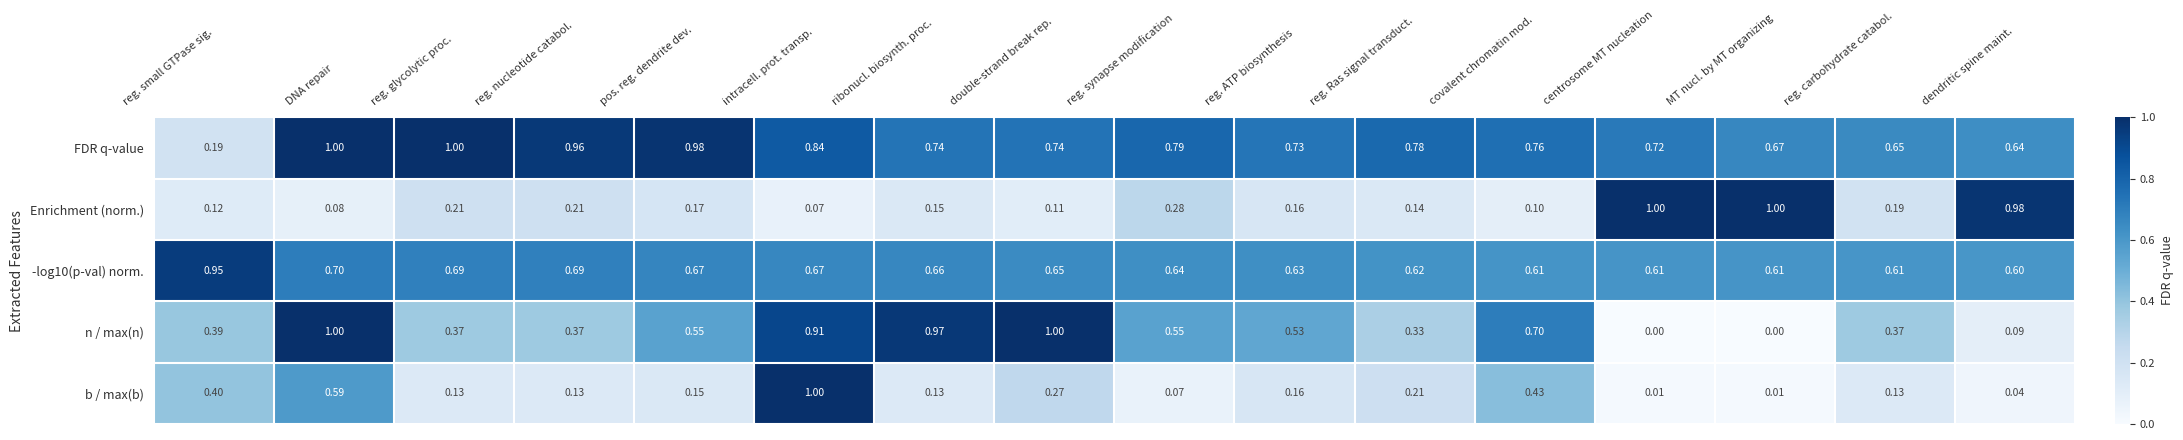

Which series changed the most between reg. glycolytic proc. and covalent chromatin mod.?

n / max(n)